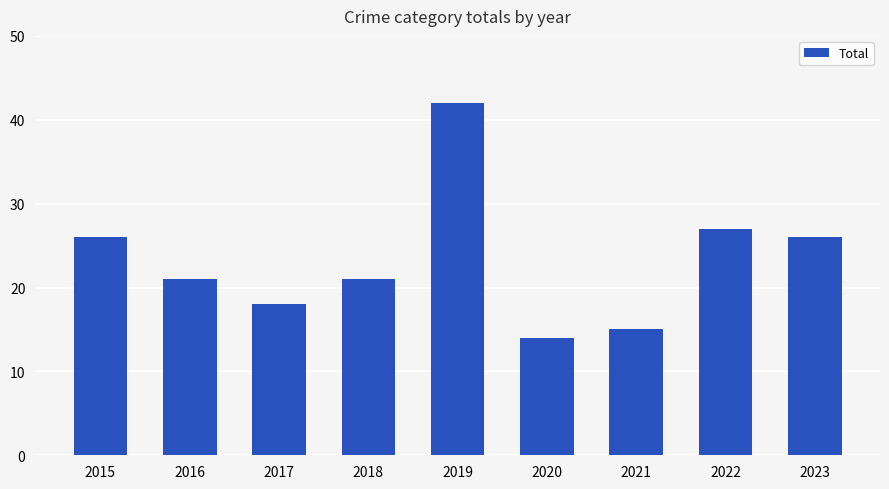

Where does the data first go above 21?

2015